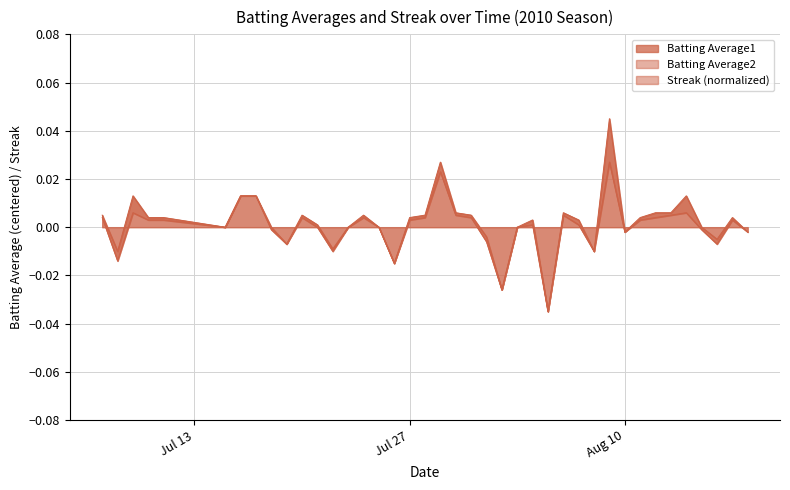

True or false: Batting Average2 has a value of 0.0 at 2010-07-29.

False